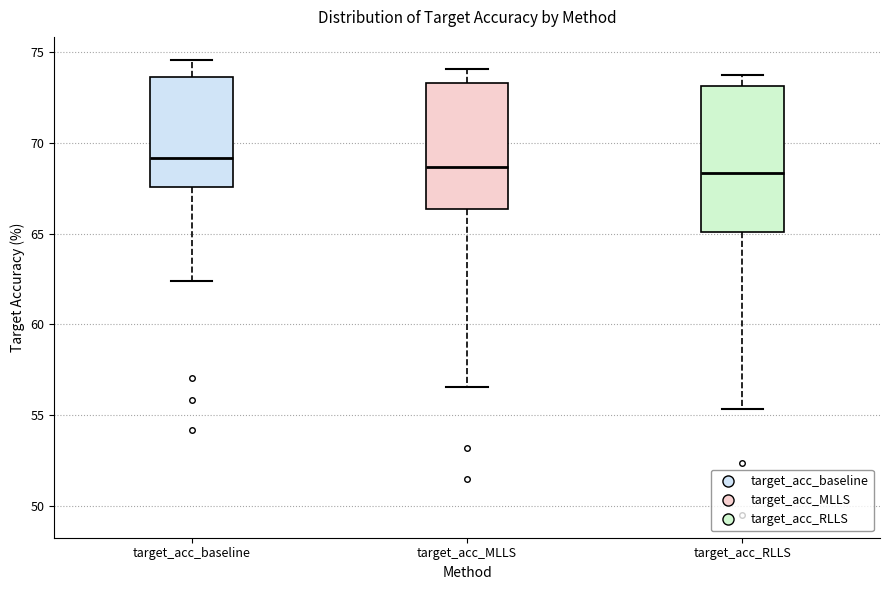

Comparing the boxes themselves (not the whiskers), which one is the tallest?

target_acc_RLLS